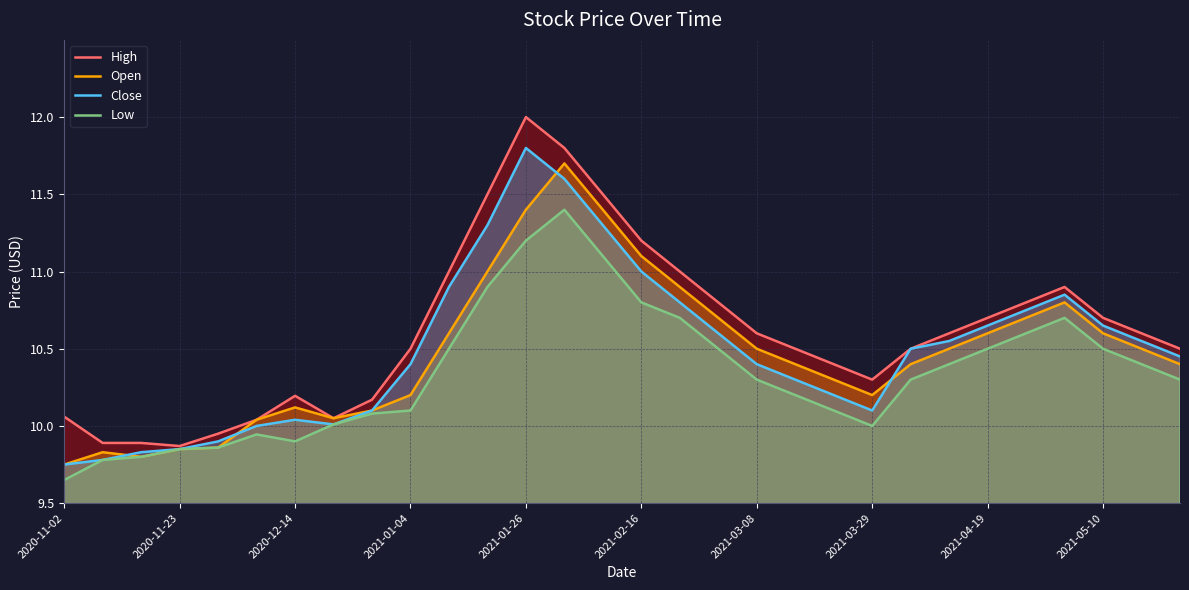

How many lines are shown in the chart?

4